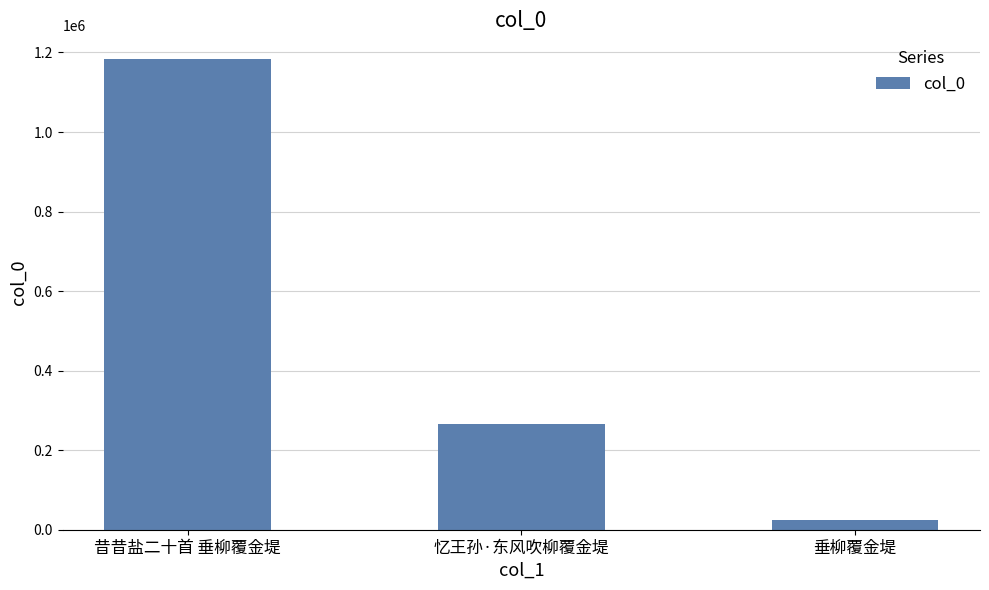

Are the bars grouped side by side (vs. stacked)?

No